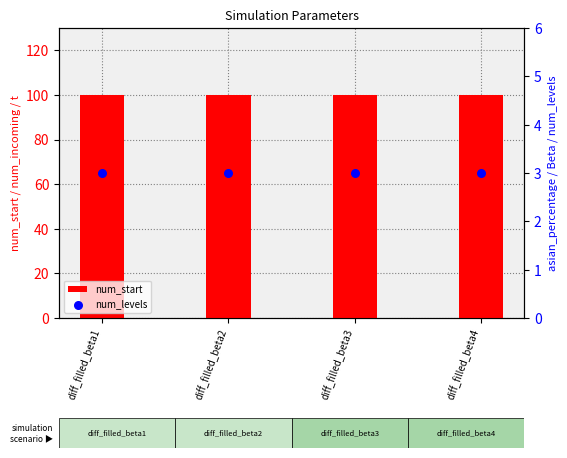

Which series reaches the minimum Y coordinate?

num_levels